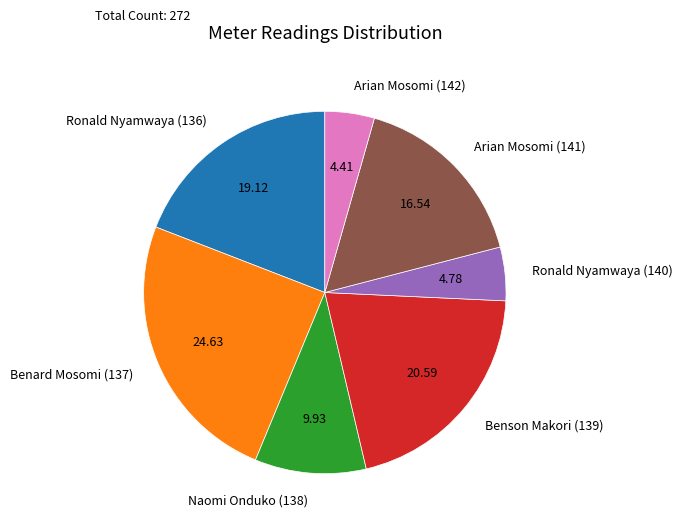

Does Benard Mosomi (137) represent more than half of the total?

No